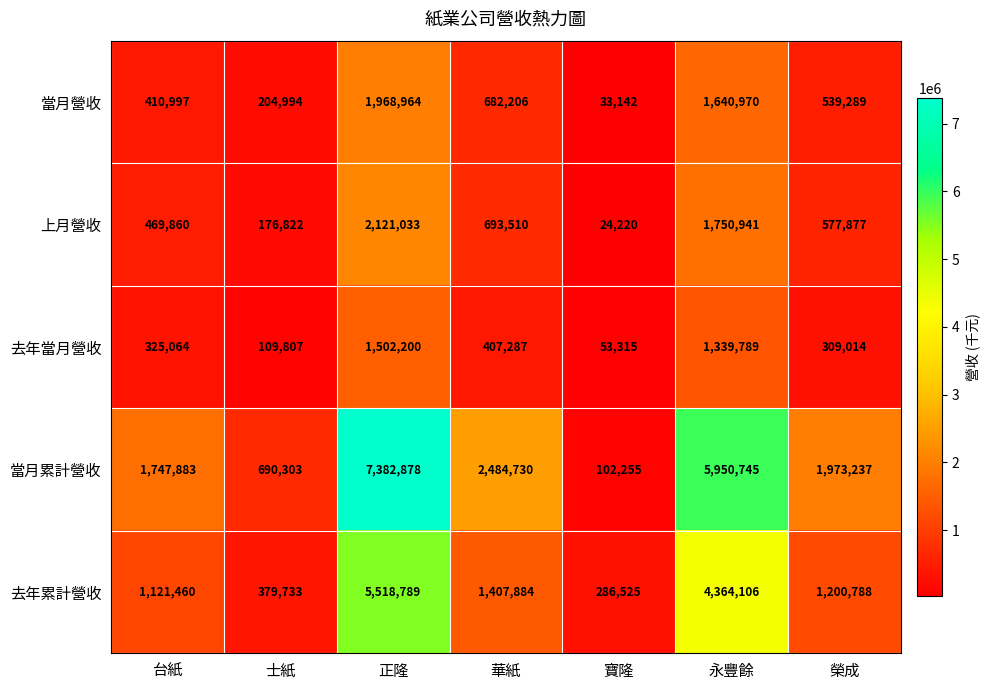

What is the difference between the maximum and minimum values in the 當月累計營收 series?

7280623